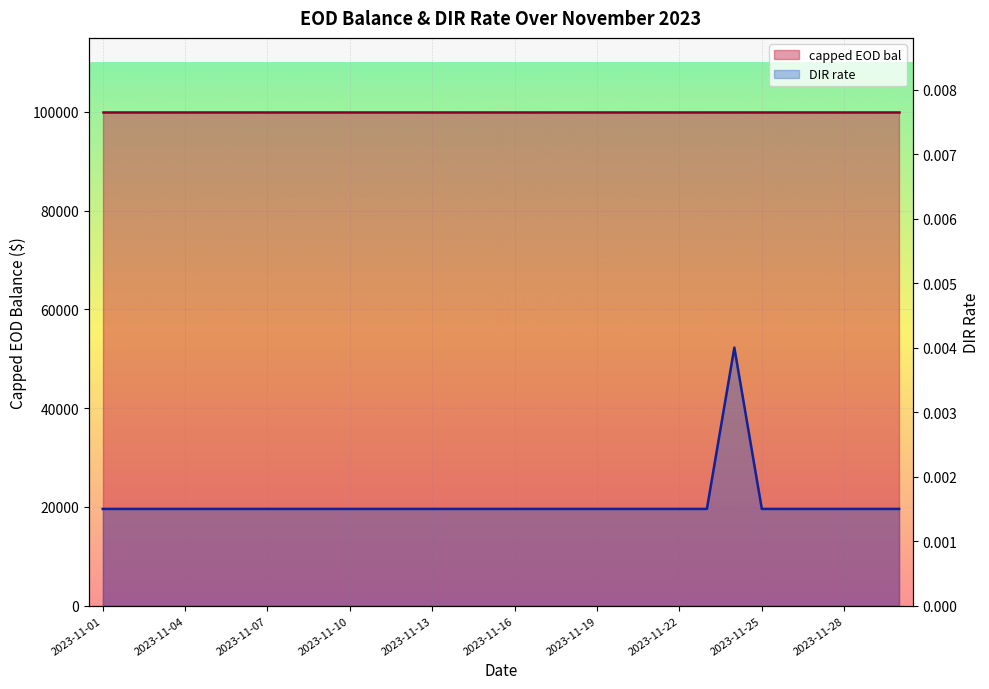

Which category has the highest value across all series?

2023-11-24